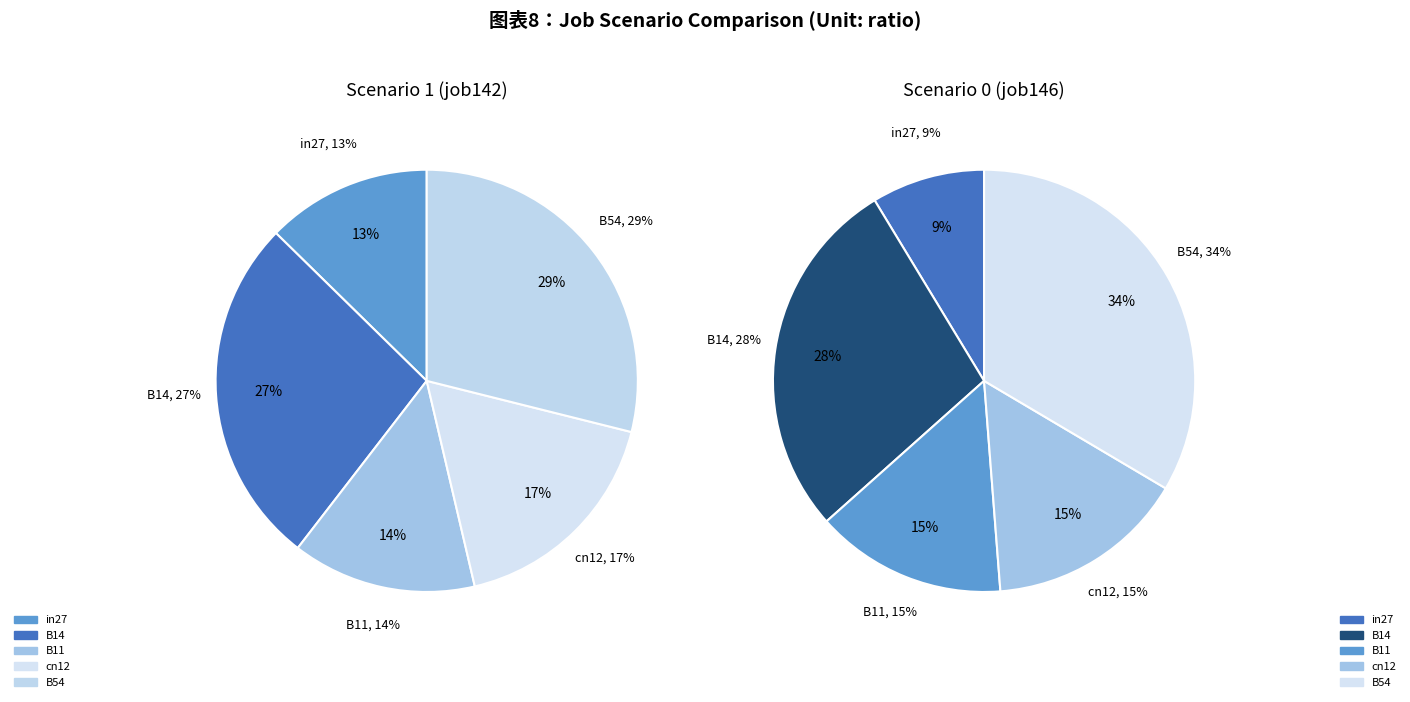

To the nearest percent, what is the average slice percentage?

20%